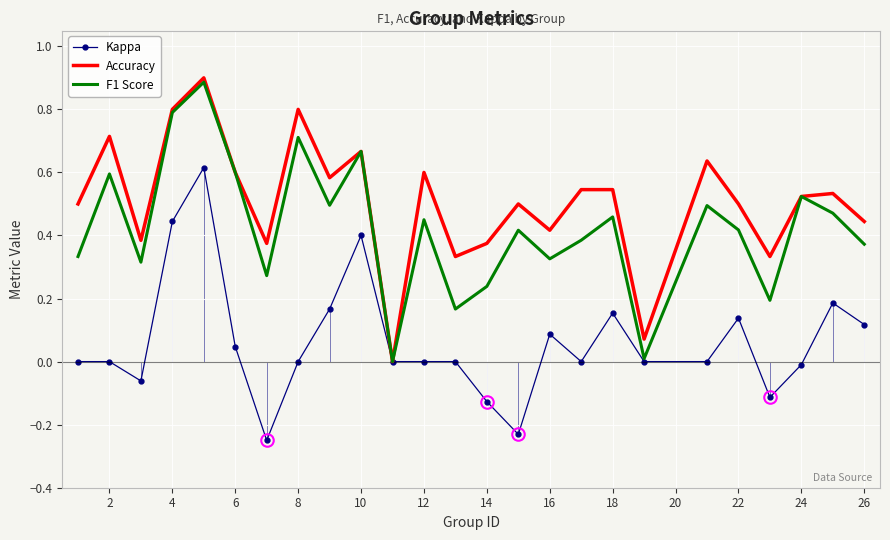

Is the value of Accuracy at 12 greater than the value of F1 Score at 22?

Yes